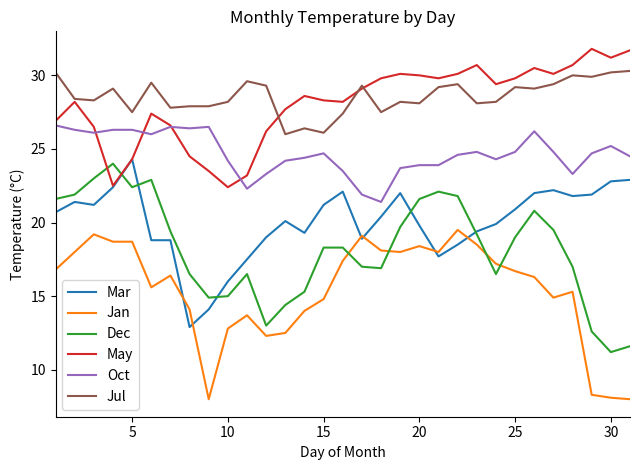

What is the minimum value shown in the chart?

8.0